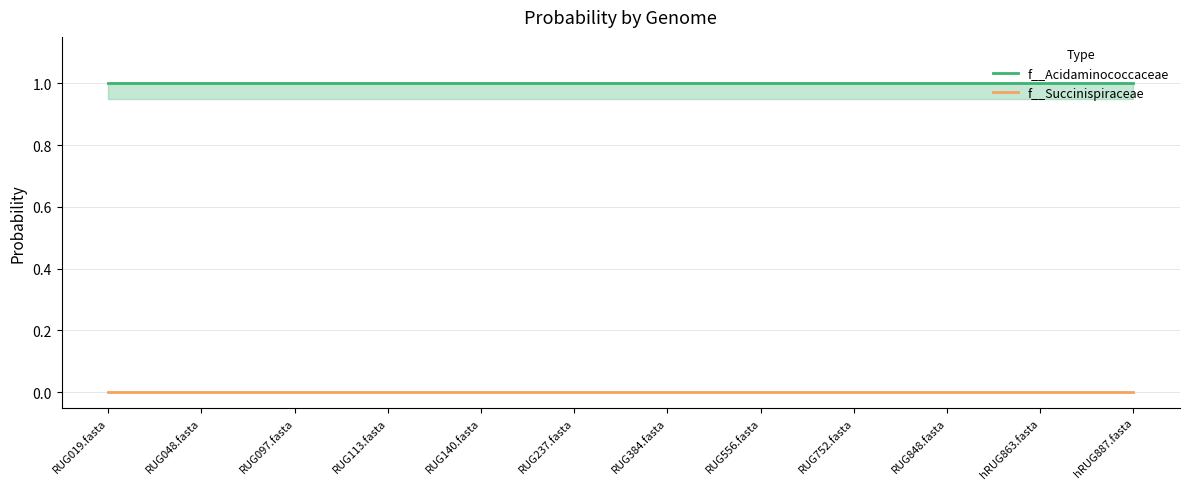

True or false: f__Acidaminococcaceae and f__Succinispiraceae cross at least once.

False